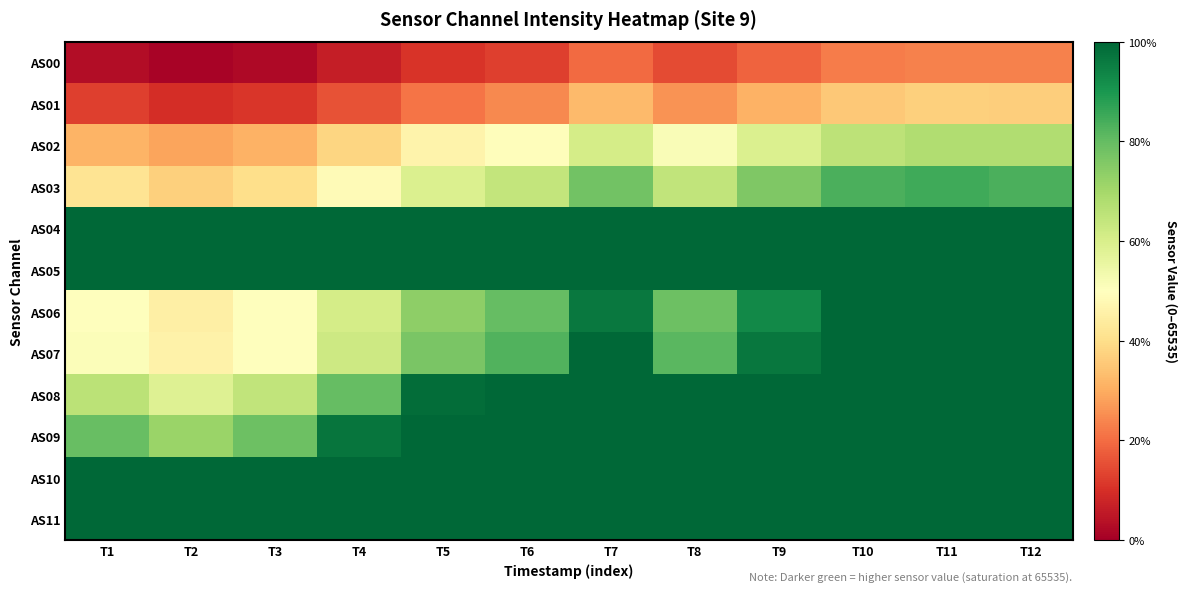

At which category is the sum across all series the highest?

T11